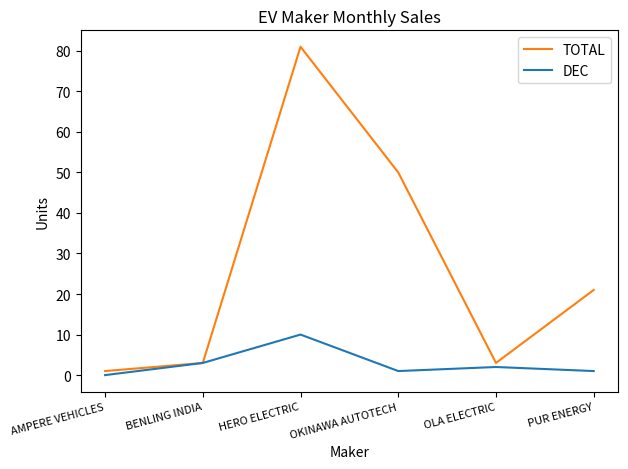

At which category does DEC reach its first local valley?

OKINAWA AUTOTECH